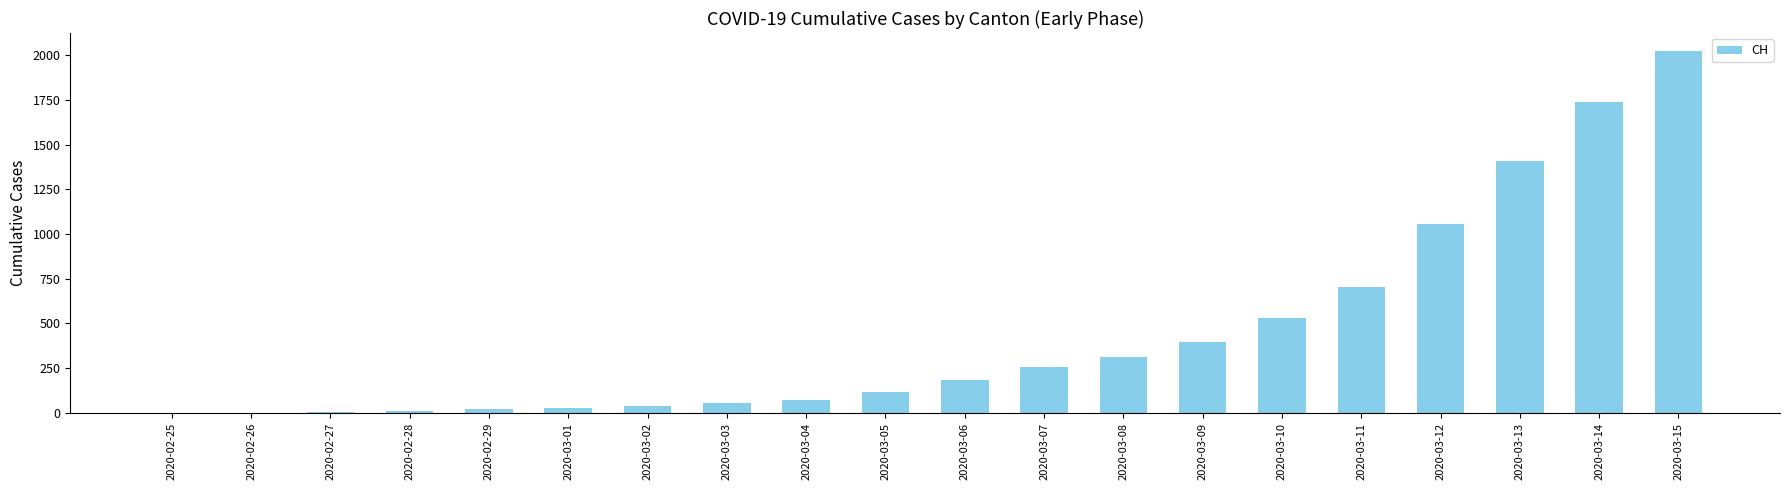

Which has a higher value, 2020-02-29 or 2020-03-06?

2020-03-06